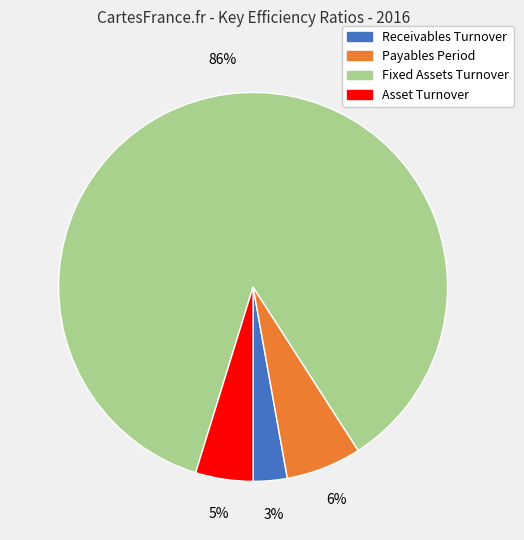

Which slice represents more than half of the pie?

Fixed Assets Turnover